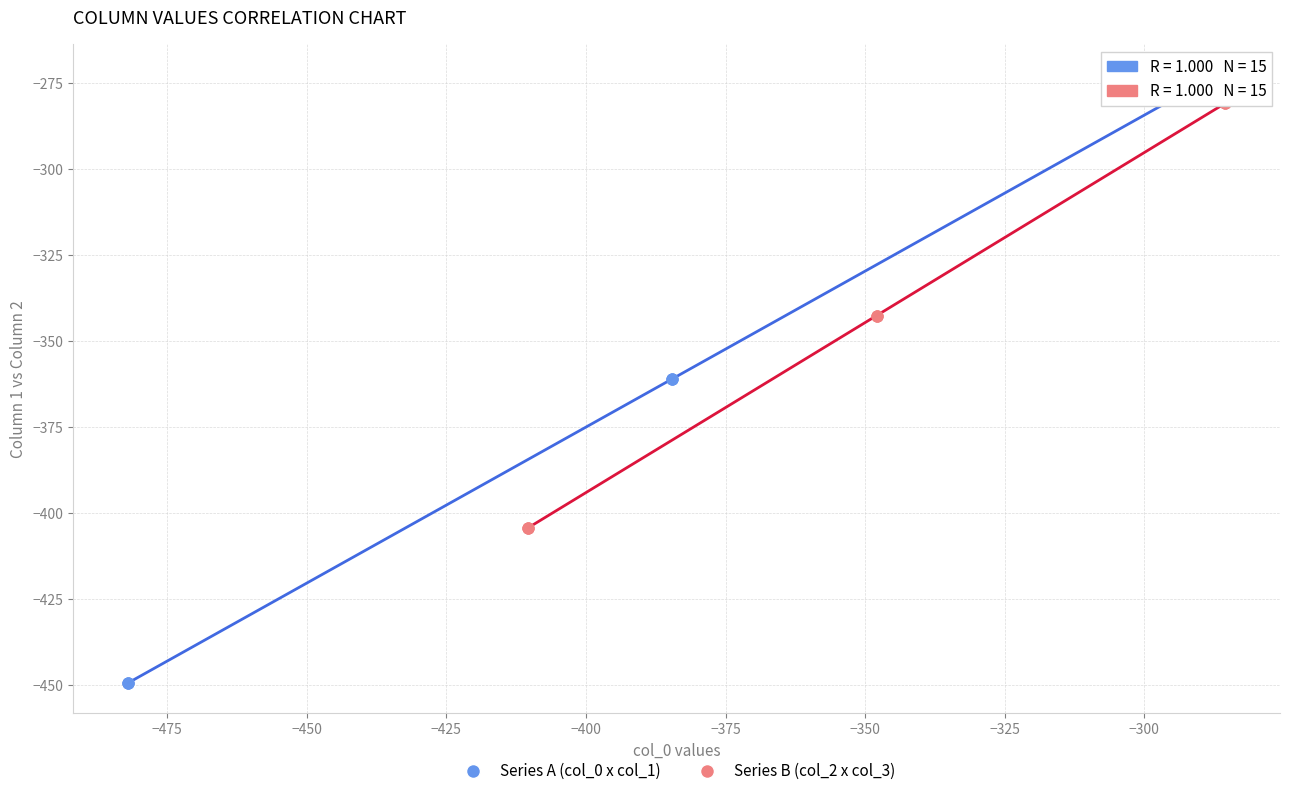

Which series has the widest spread of Y values?

Series A (col_0 x col_1)